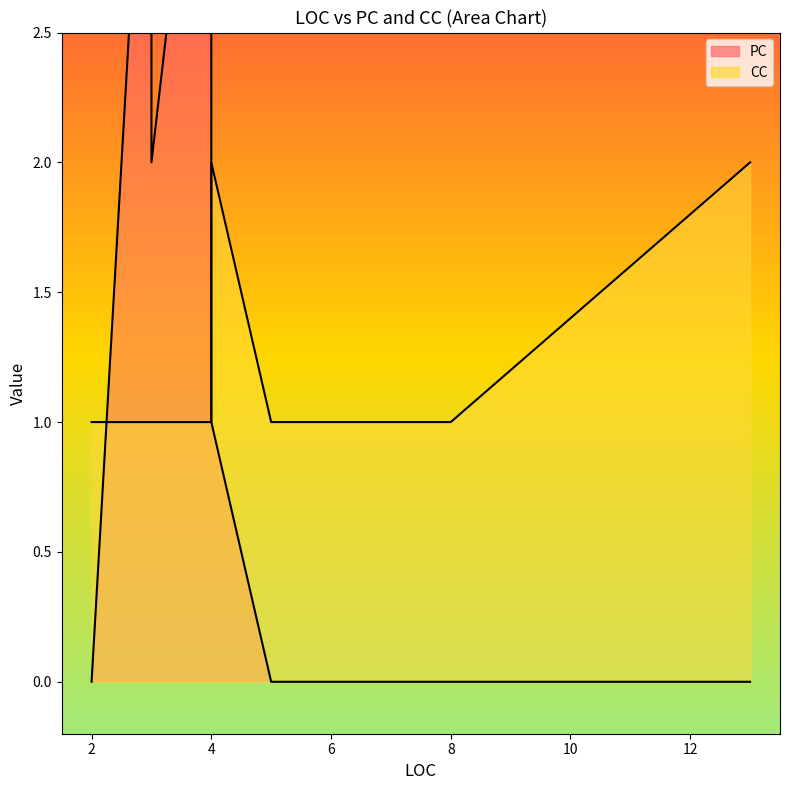

The value of CC at 3 is 1. True or false?

True